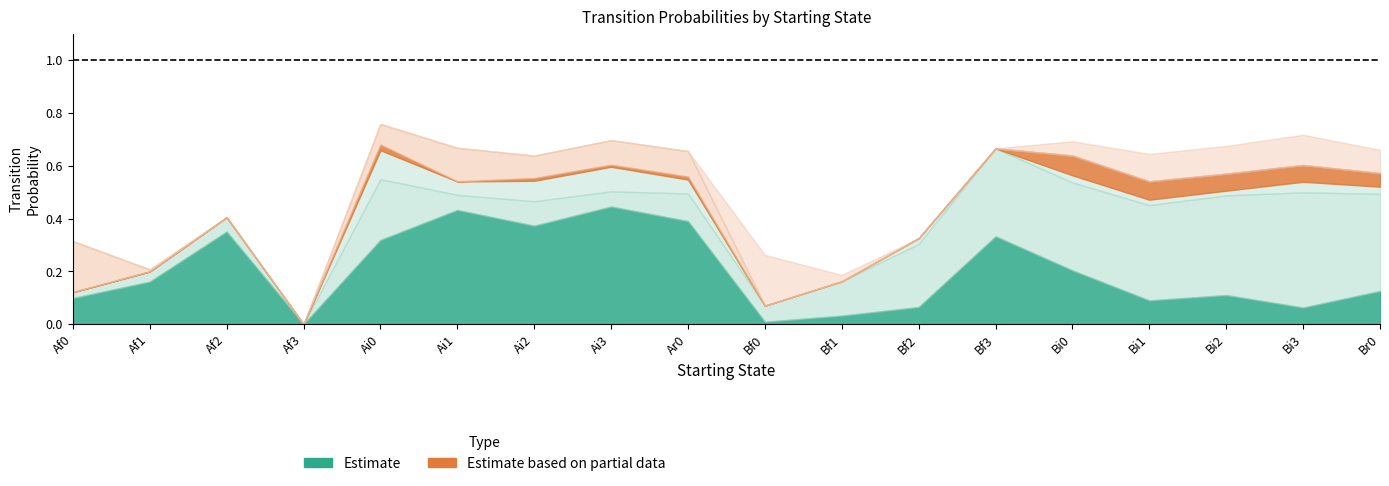

At which category is the sum across all series the highest?

Ai0